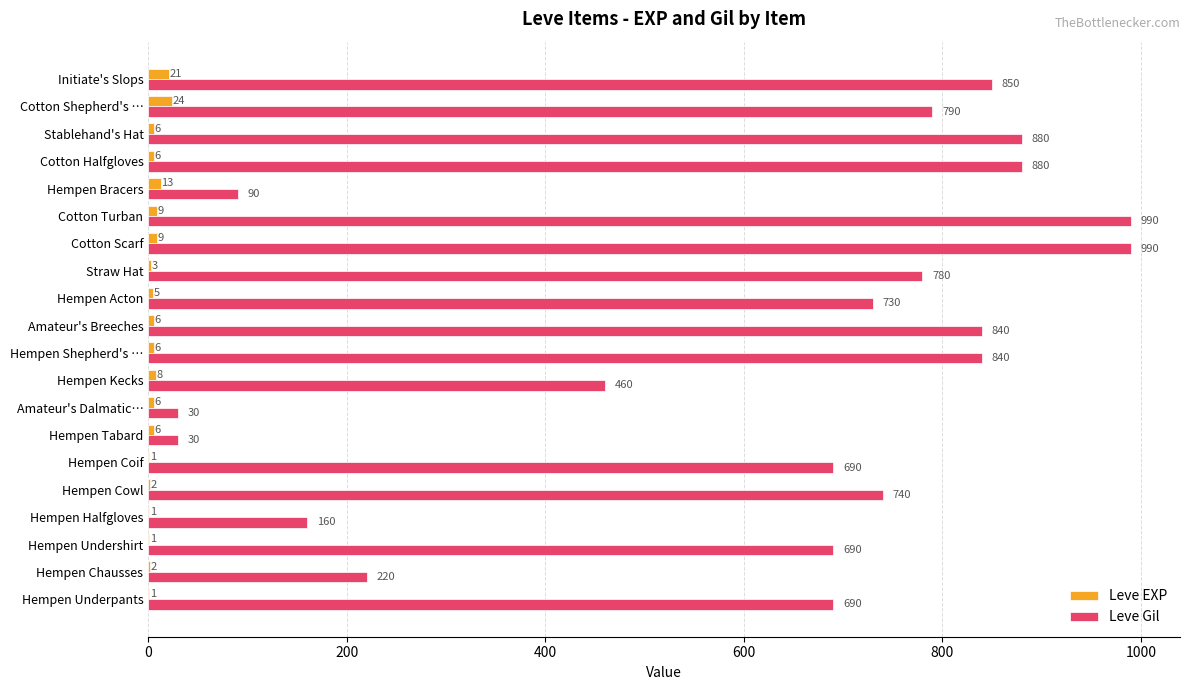

What is the total value across all series at Hempen Undershirt?

691